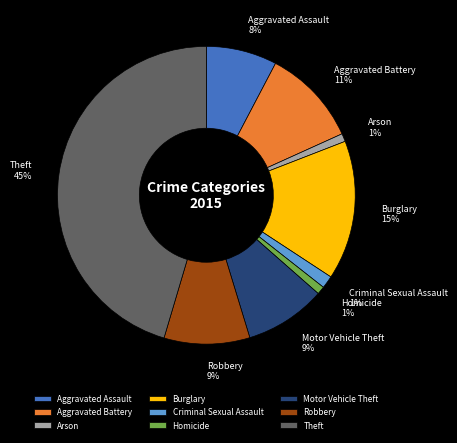

To the nearest percent, what portion does Robbery represent?

9%